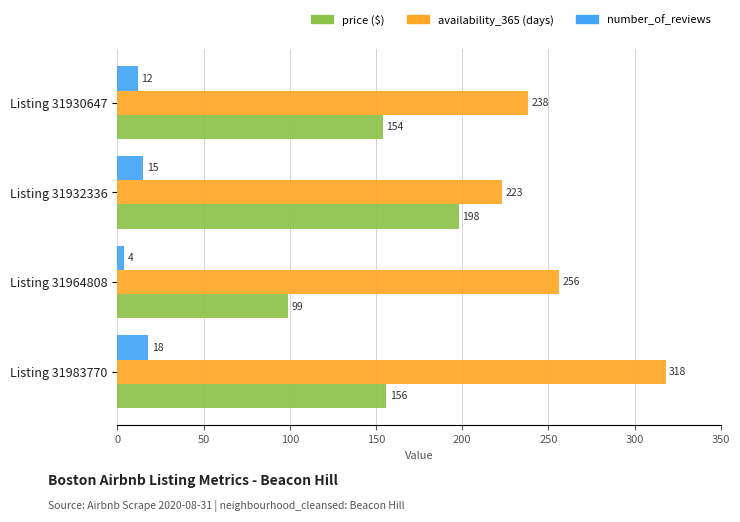

What is the total value across all series at Listing 31932336?

436